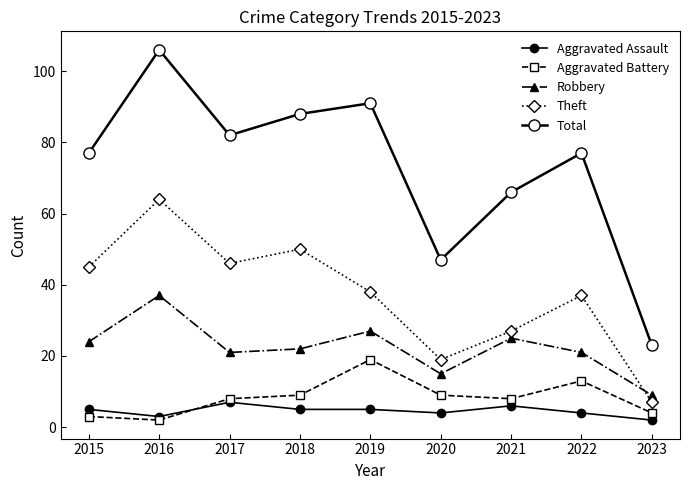

How many series are shown in this chart?

5